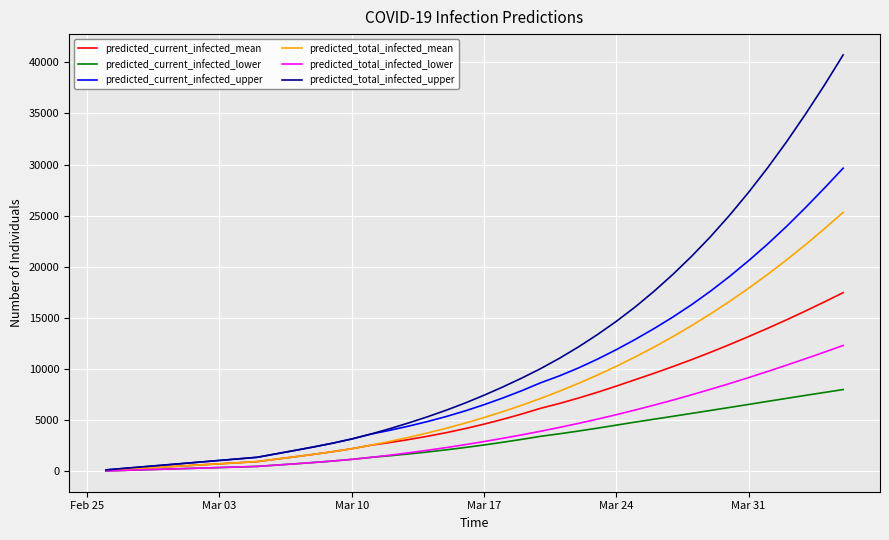

Which series has the widest spread of values?

predicted_total_infected_upper